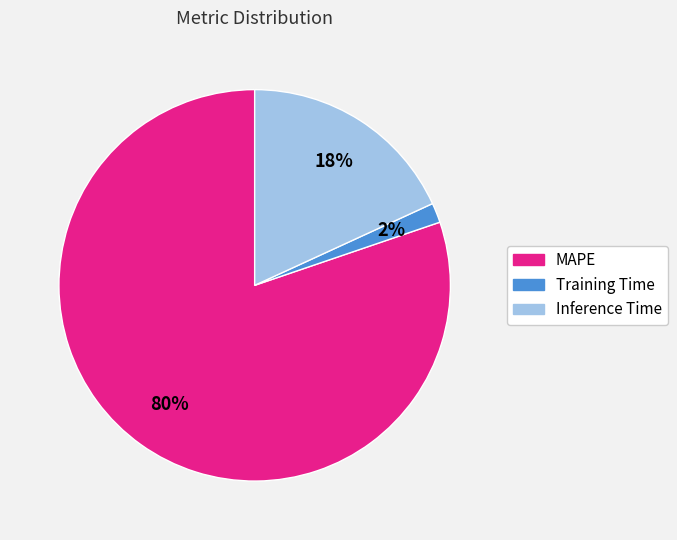

To the nearest percent, what is the combined percentage of MAPE and Training Time?

82%